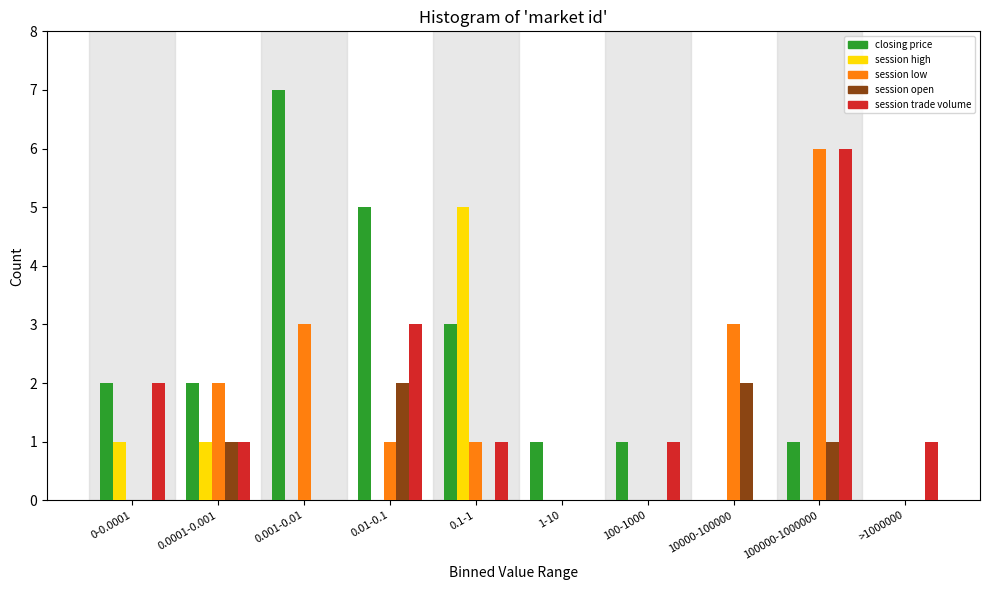

What is the maximum value shown in the chart?

7